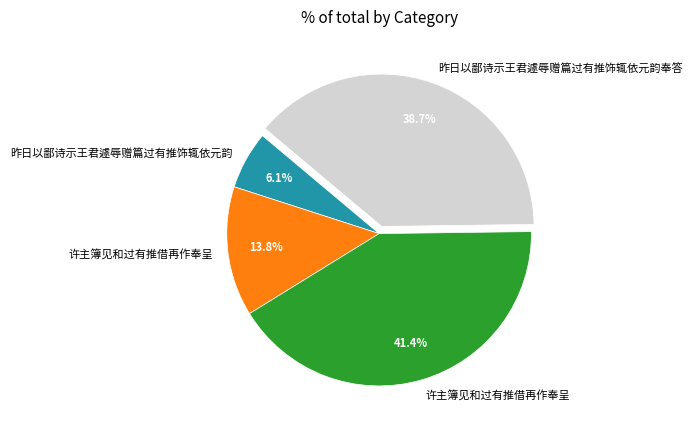

Is there any slice that represents more than half of the pie?

No